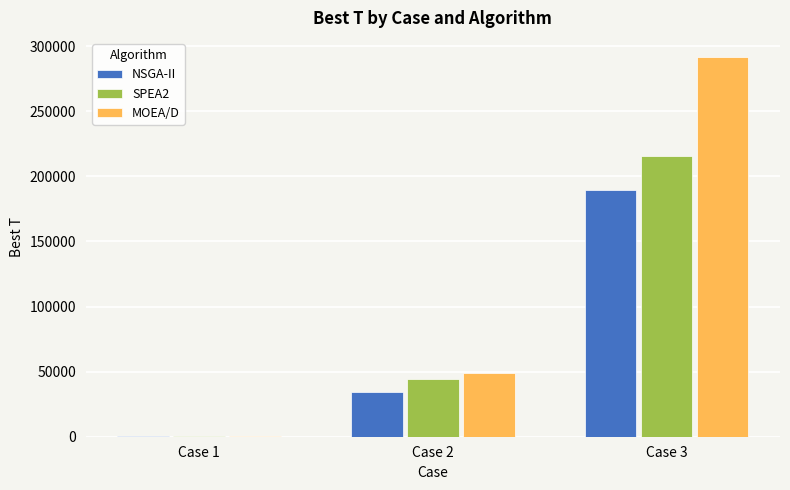

How many data points does each series have?

3